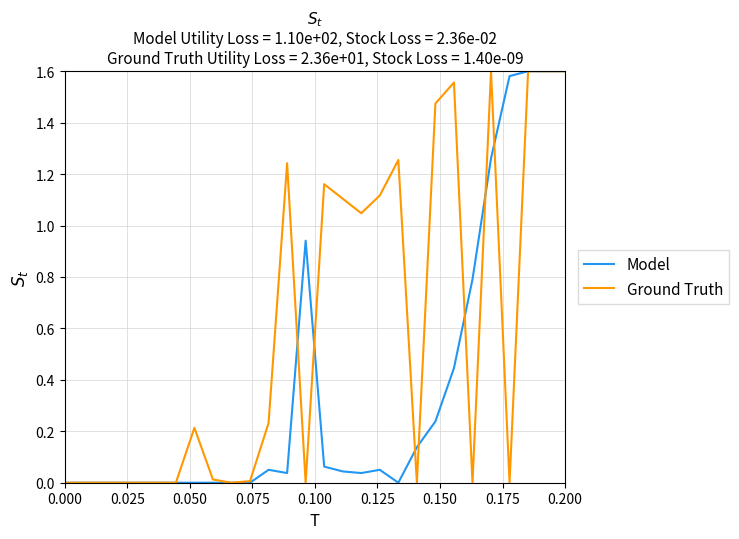

Rank the series by their average value, from lowest to highest.

Model, Ground Truth